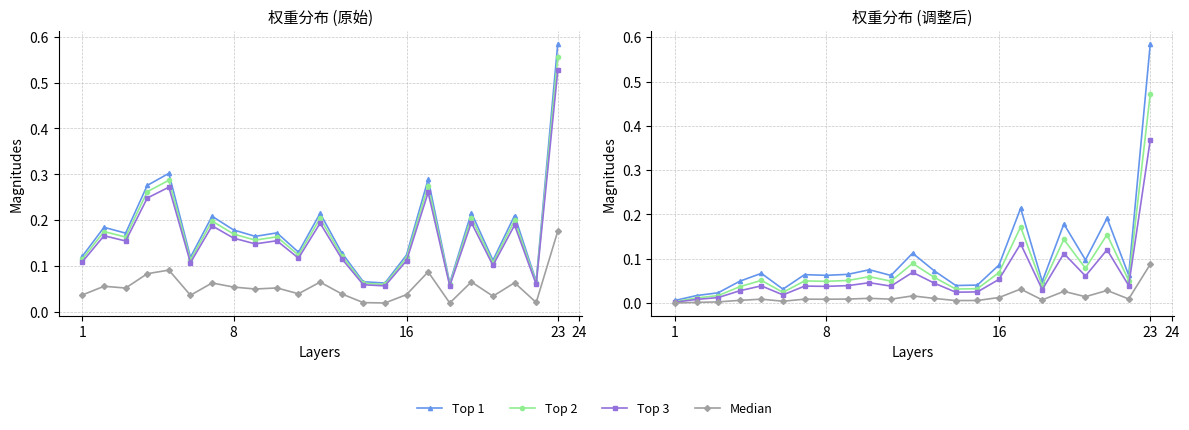

Does the chart display data point markers on the line(s)?

Yes